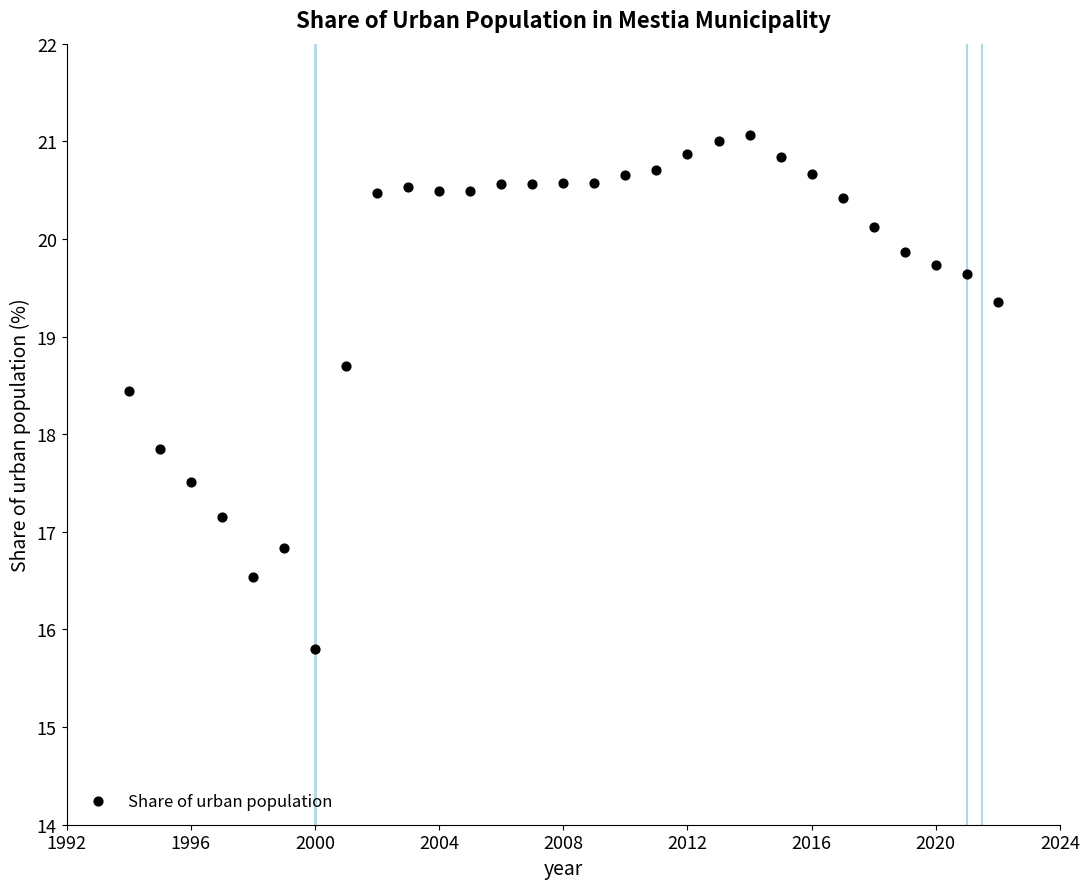

What Y value in the scatter plot is closest to 18?

17.8